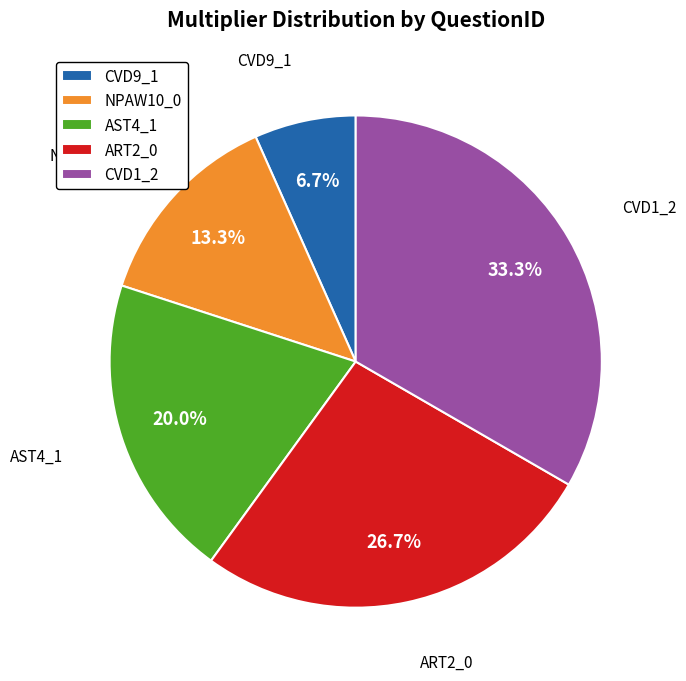

The ART2_0 slice represents 36% of the pie. True or false?

False